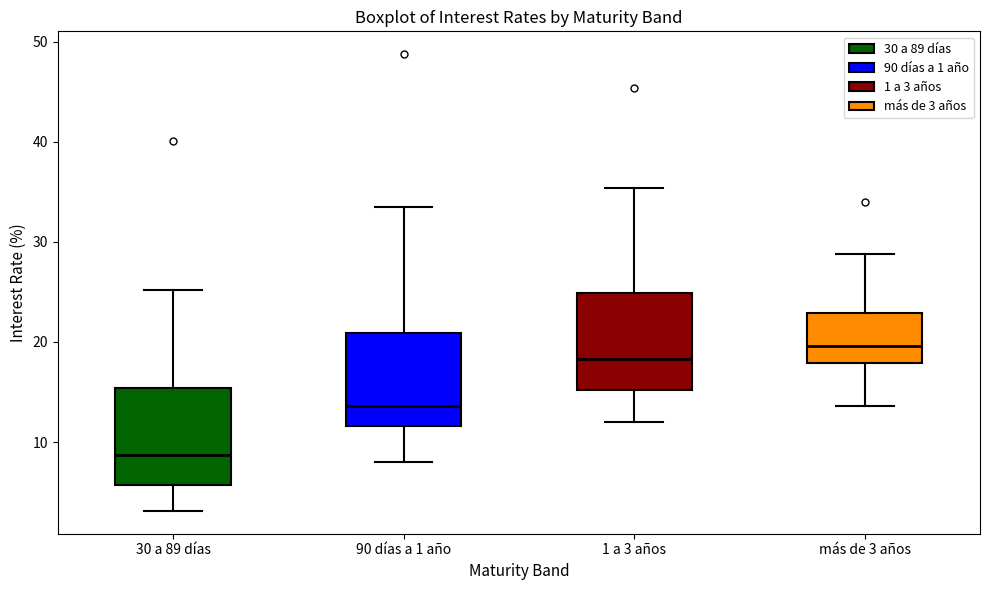

Reading left to right, read every box against the y-axis: the position of its median line, the range the box covers, and the ends of its whiskers. The values are not printed on the chart, so give them approximately, as read against the axis.

30 a 89 días: median 9, box 6 to 15, whiskers 3 to 25
90 días a 1 año: median 14, box 12 to 21, whiskers 8 to 34
1 a 3 años: median 18, box 15 to 25, whiskers 12 to 35
más de 3 años: median 20, box 18 to 23, whiskers 14 to 29